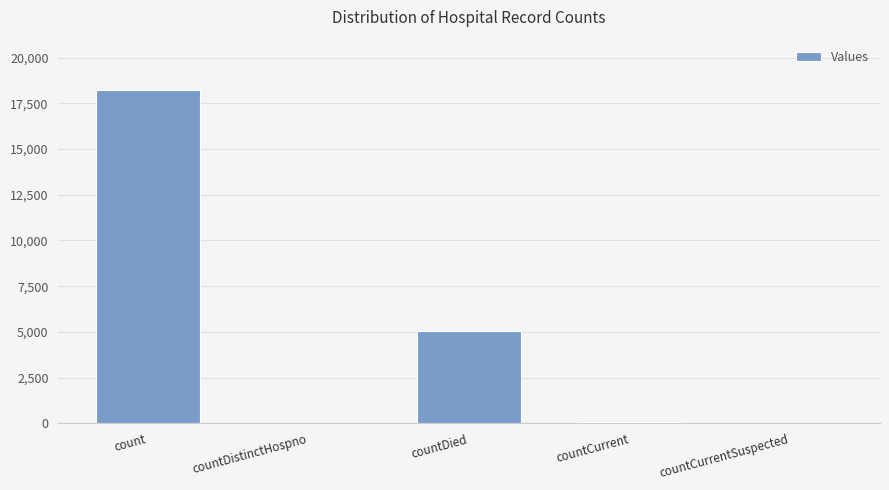

Which category has the highest value across all series?

count